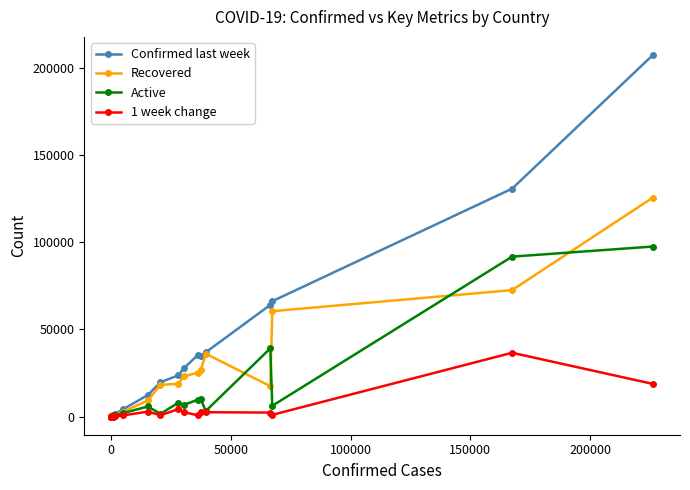

What is the greatest value displayed?

207453